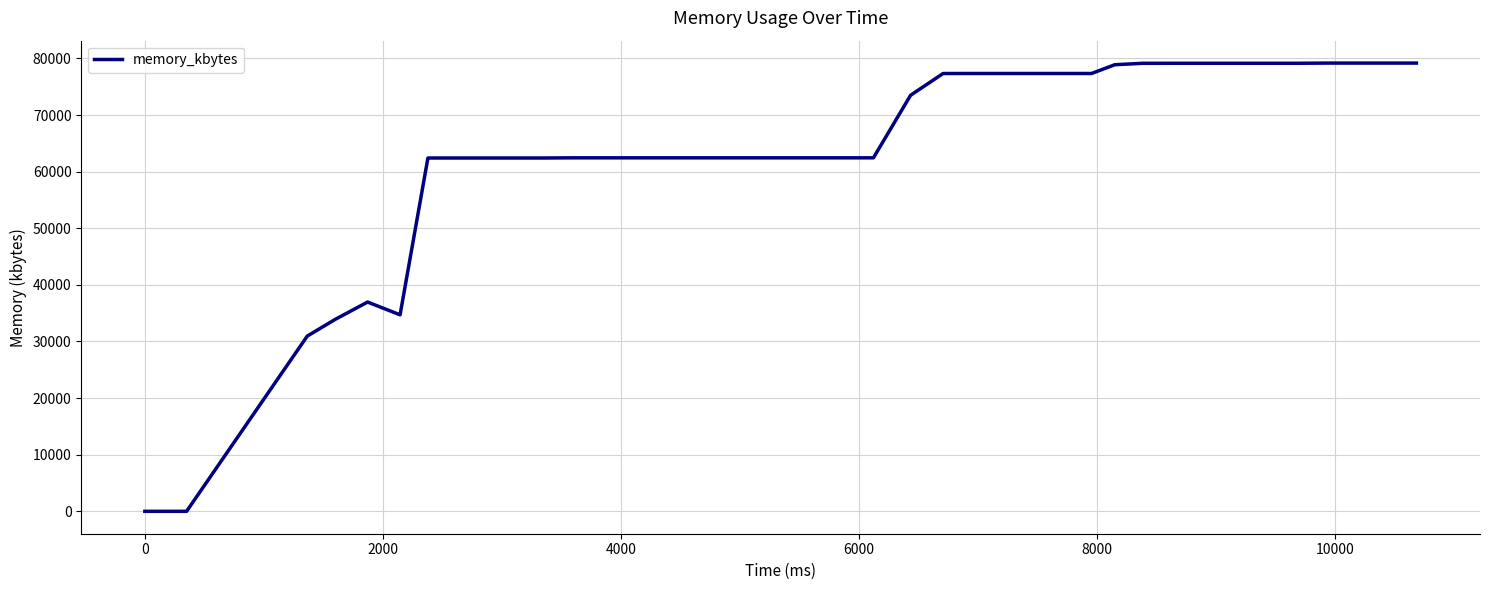

What is the difference between the maximum and minimum values?

79176